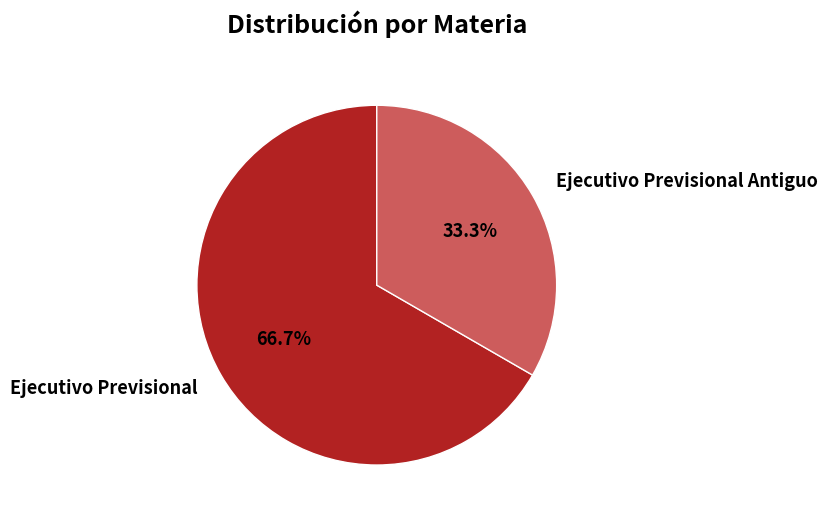

Which slice represents more than half of the pie?

Ejecutivo Previsional